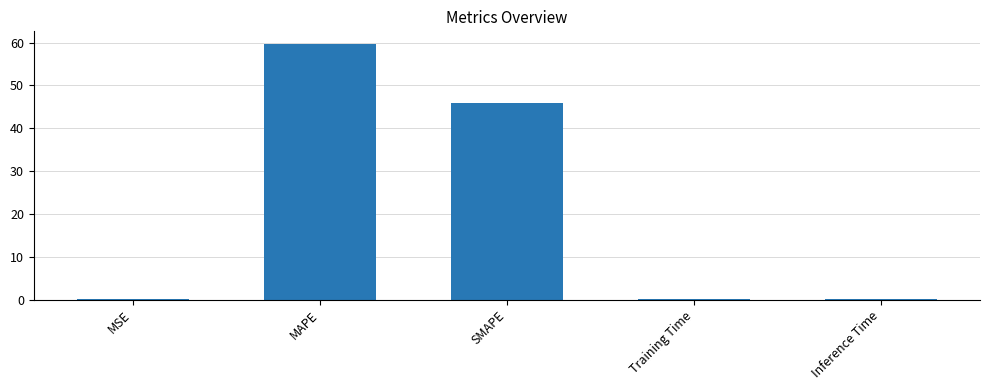

The chart shows a value of 46.0 at SMAPE. True or false?

True